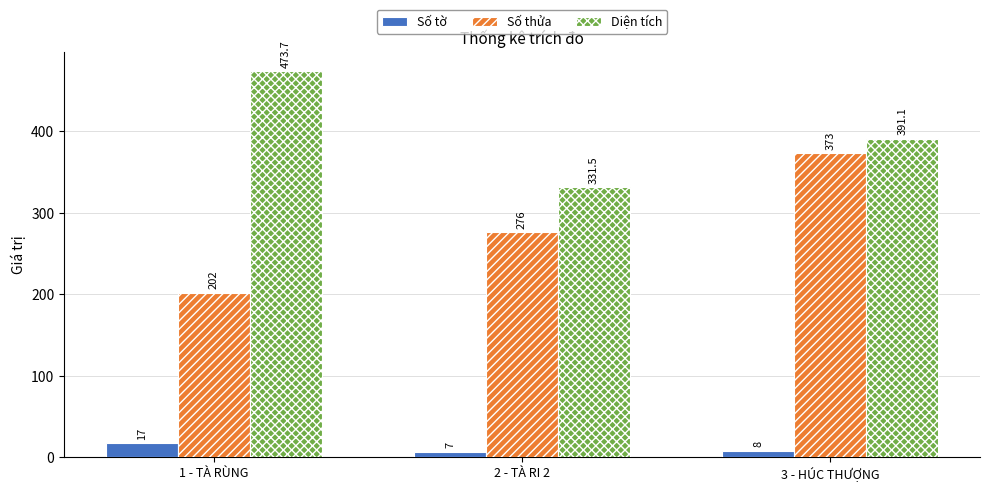

At which category is the sum across all series the highest?

3 - HÚC THƯỢNG